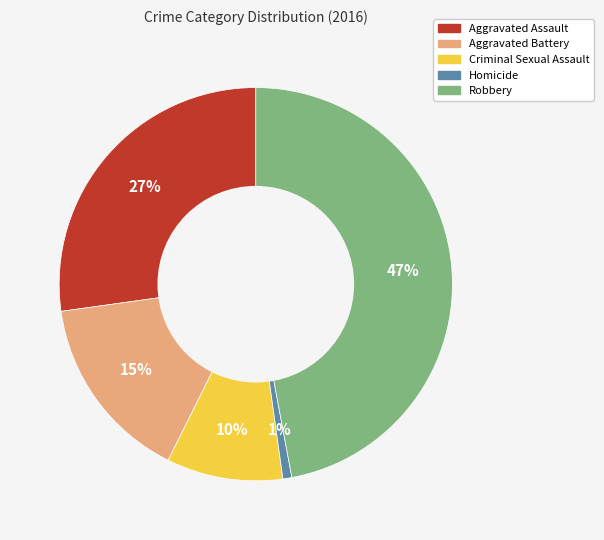

True or false: Robbery accounts for 61% of the total.

False